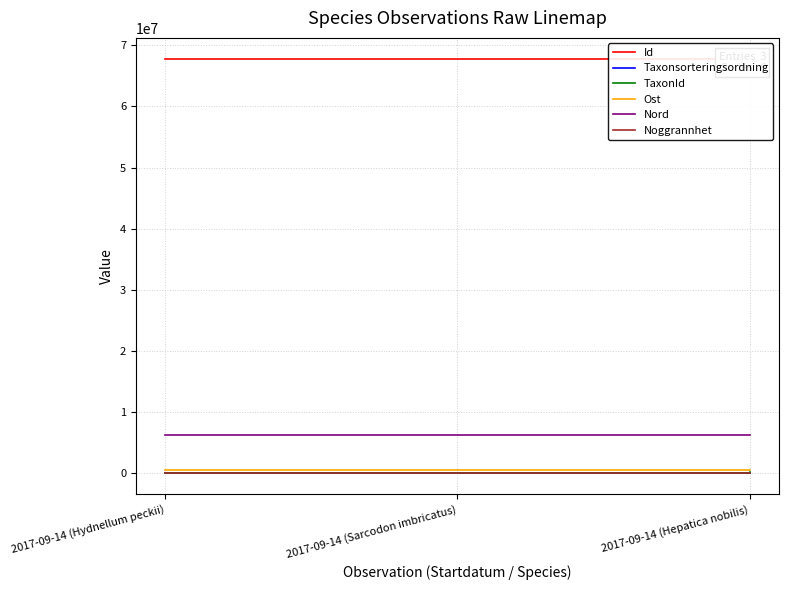

What is the difference between the maximum and minimum values in the Taxonsorteringsordning series?

7855.0